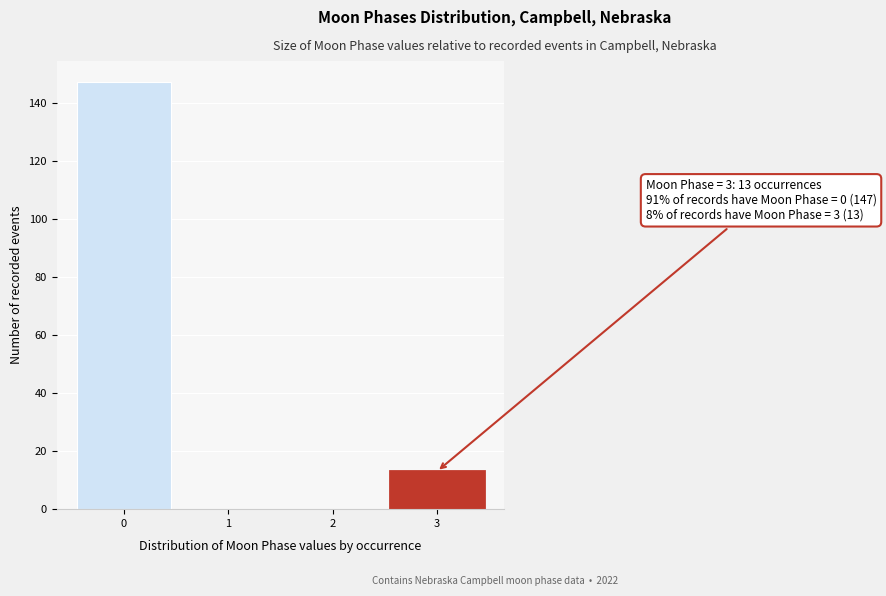

Reading right to left, what are all the values shown in this chart?

3=13	2=0	1=0	0=147